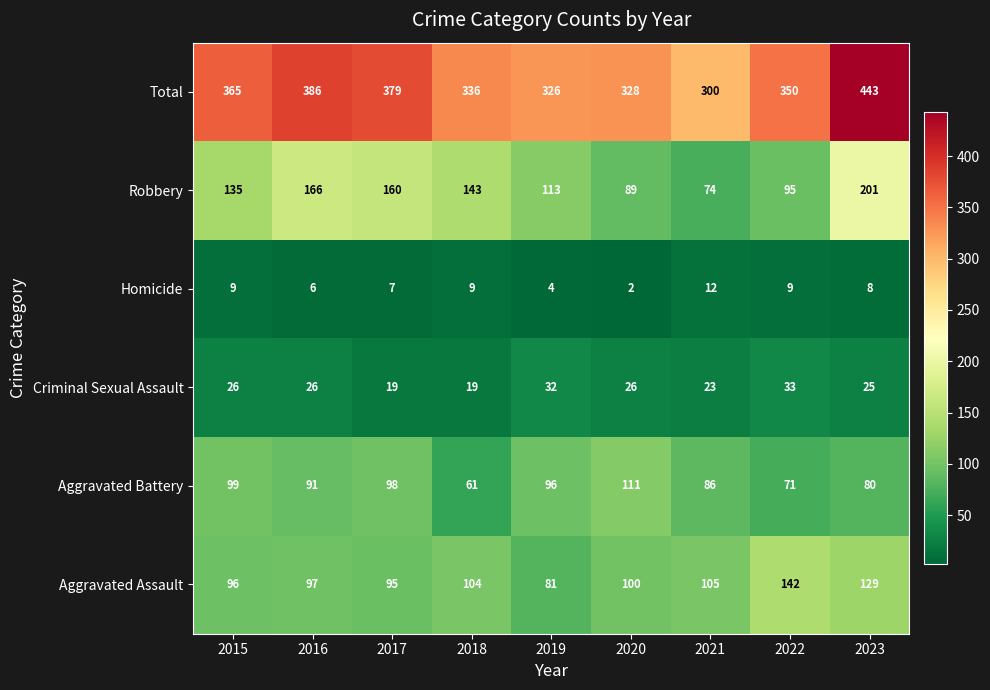

Between 2015 and 2016, which series saw the biggest shift?

Robbery